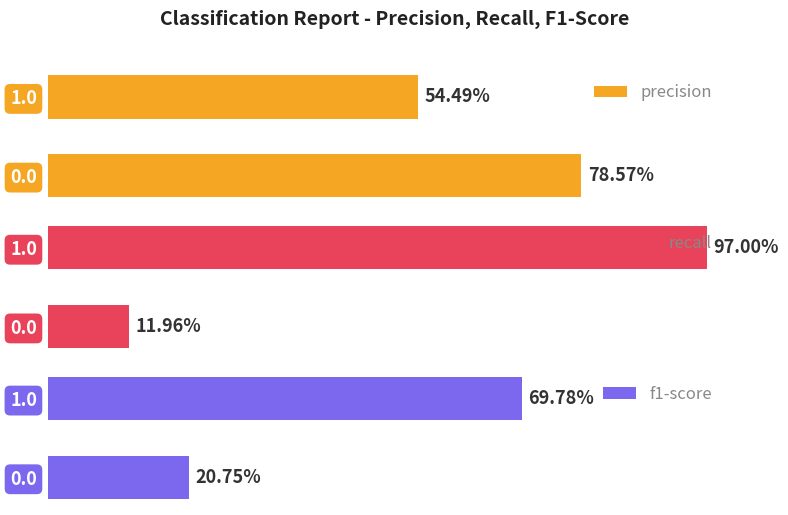

Reading left to right, transcribe all the data shown in this chart.

precision: 0.8	0.5
recall: 0.1	1.0
f1-score: 0.2	0.7